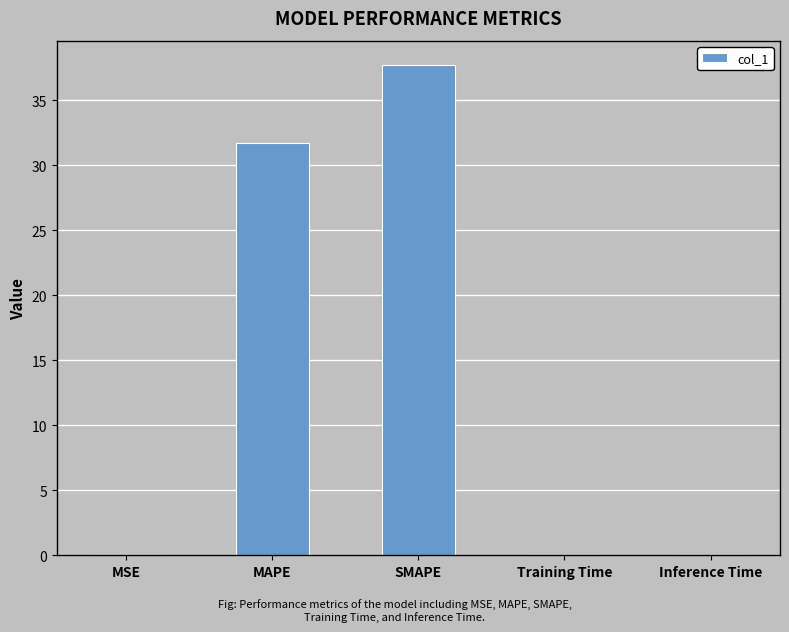

How many data points does each series have?

5